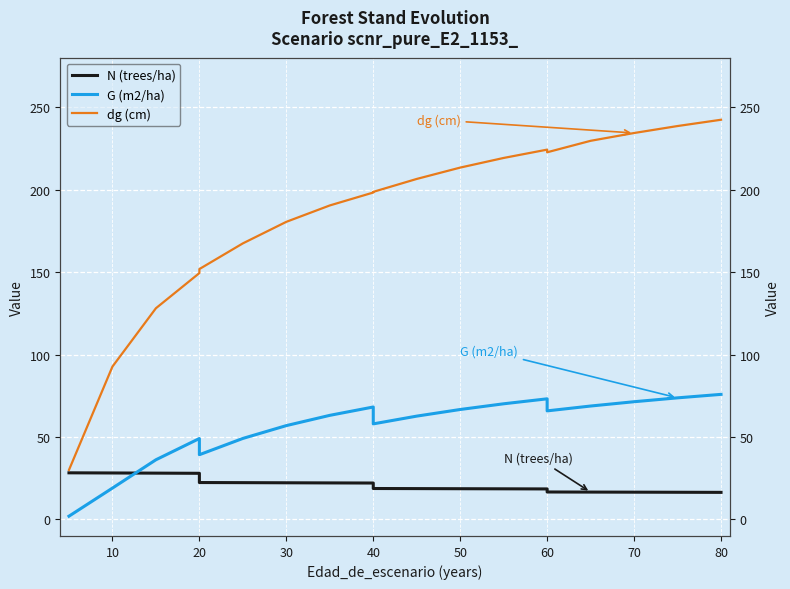

How many interior local valleys does the G (m2/ha) series have?

3